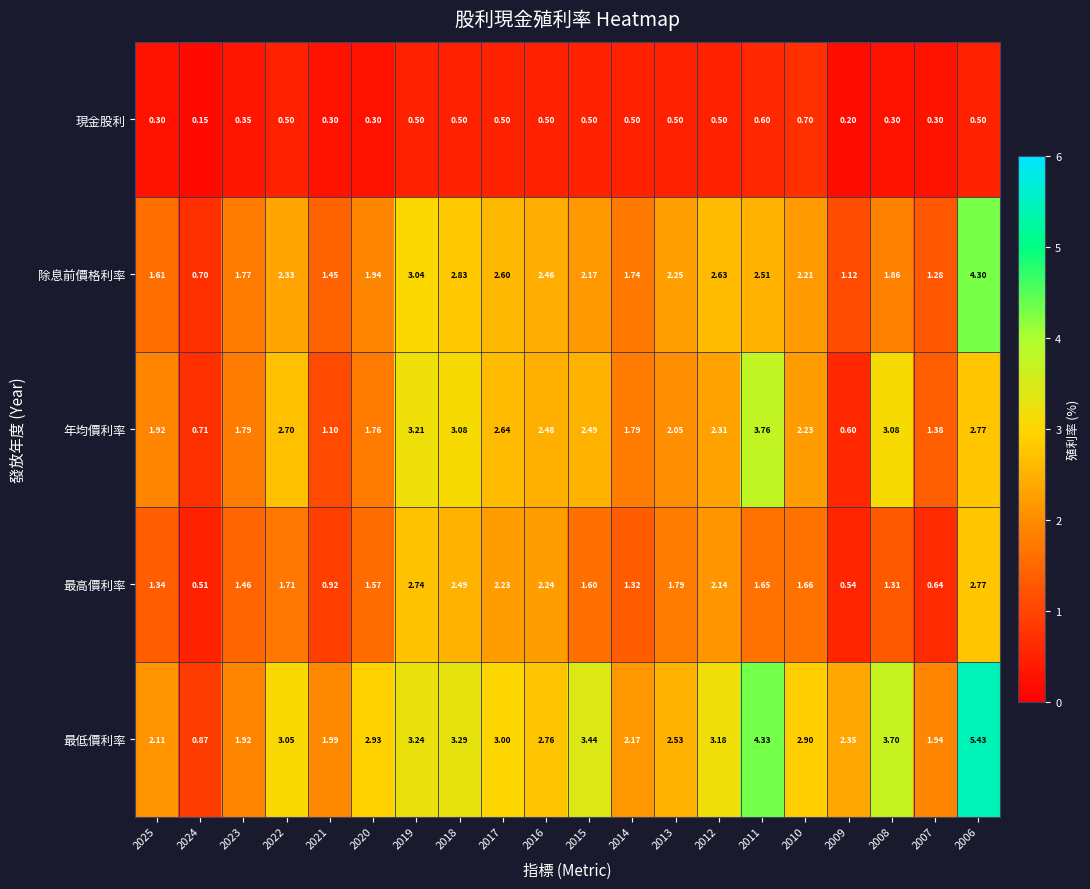

Which label corresponds to the smallest value in the chart?

2024